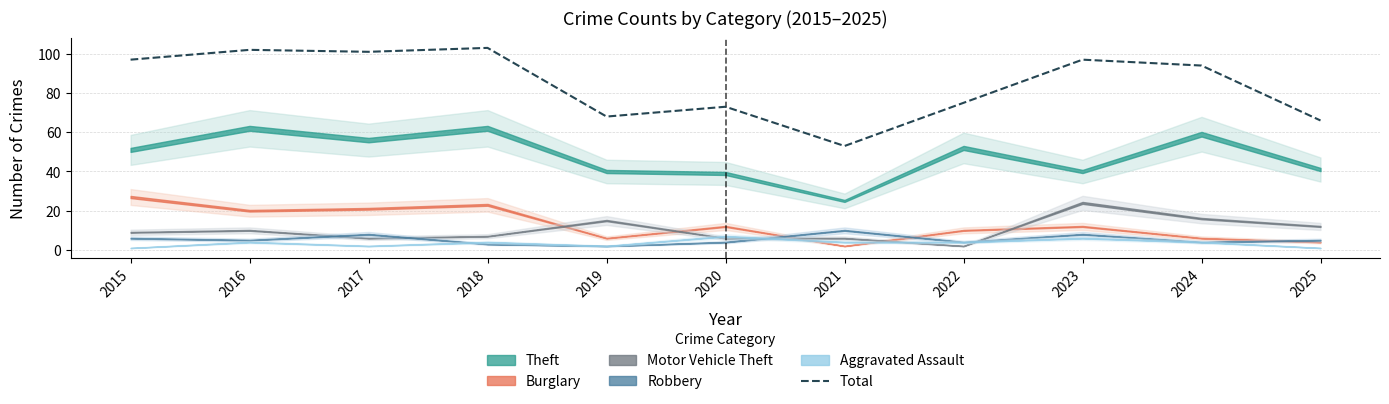

What is the difference between the values at 2024 and 2023?

3